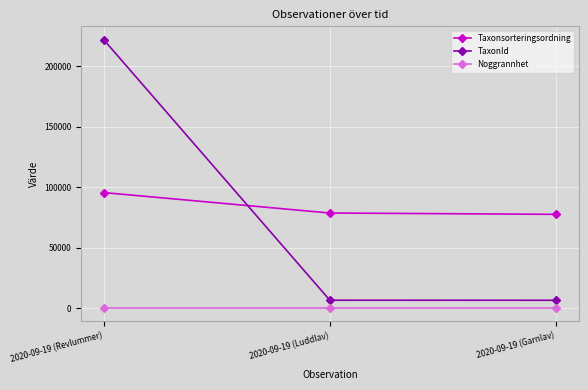

The value of Taxonsorteringsordning at 2020-09-19 (Revlummer) is 95519. True or false?

True